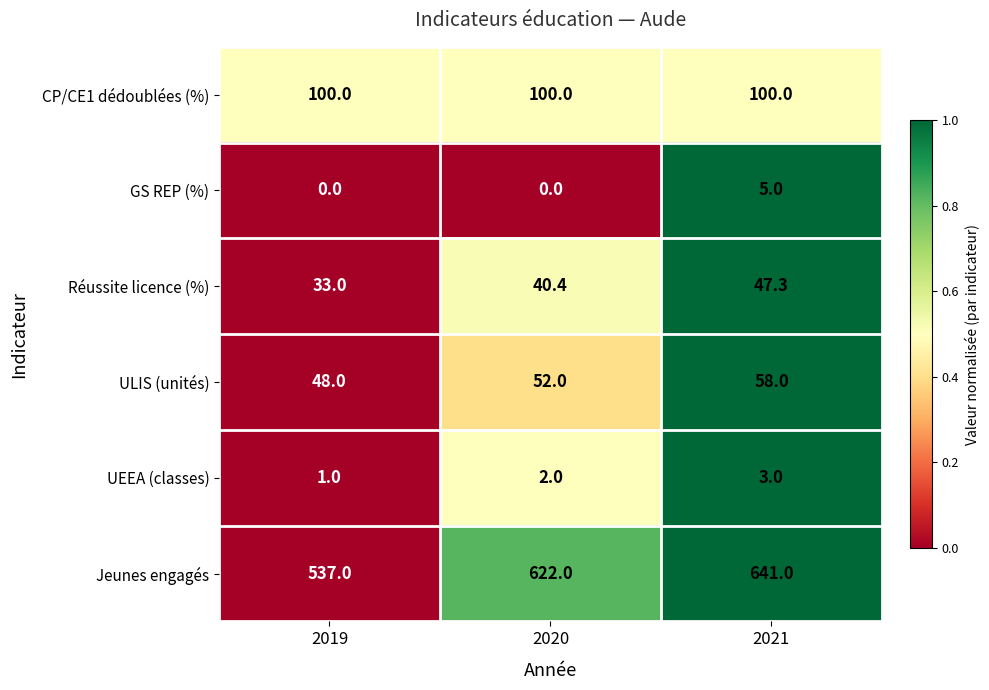

Which series changed the most between 2019 and 2021?

Jeunes engagés